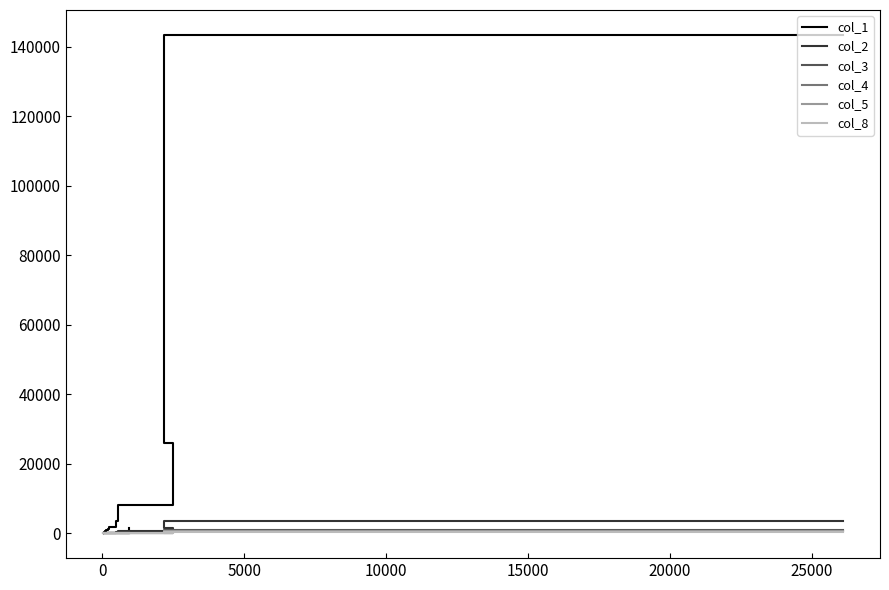

What is the difference between the second highest and minimum values in the col_8 series?

93